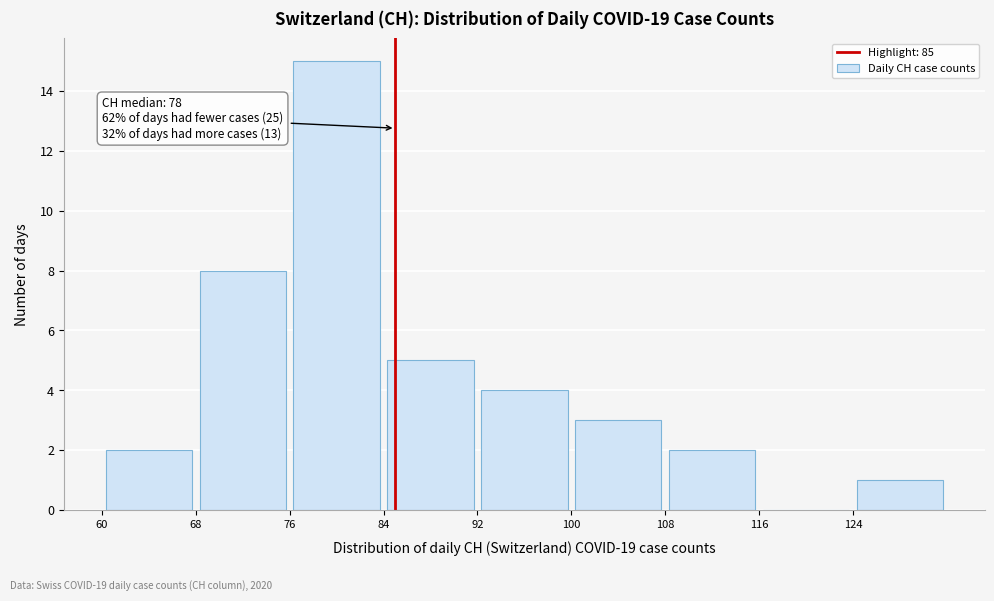

Over which range of the x-axis is the bar tallest?

76 to 84